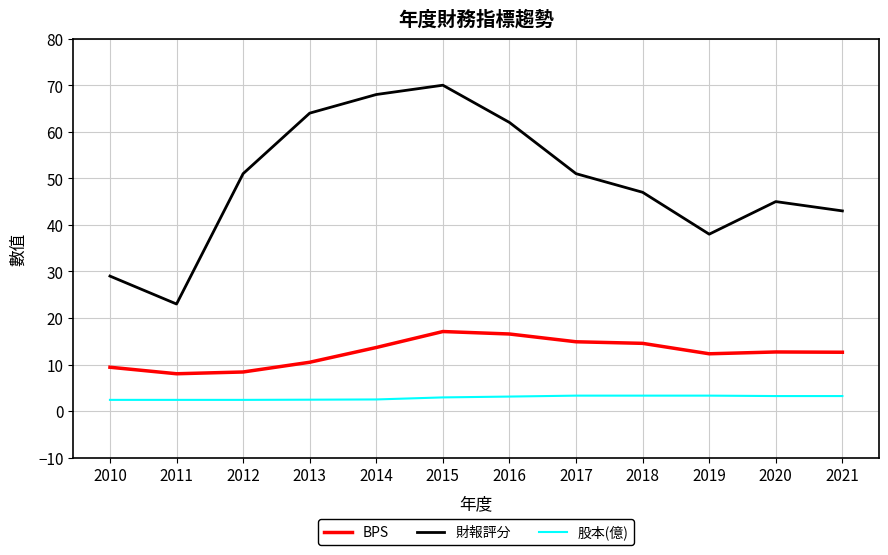

How many values in the 財報評分 series are below 51?

6